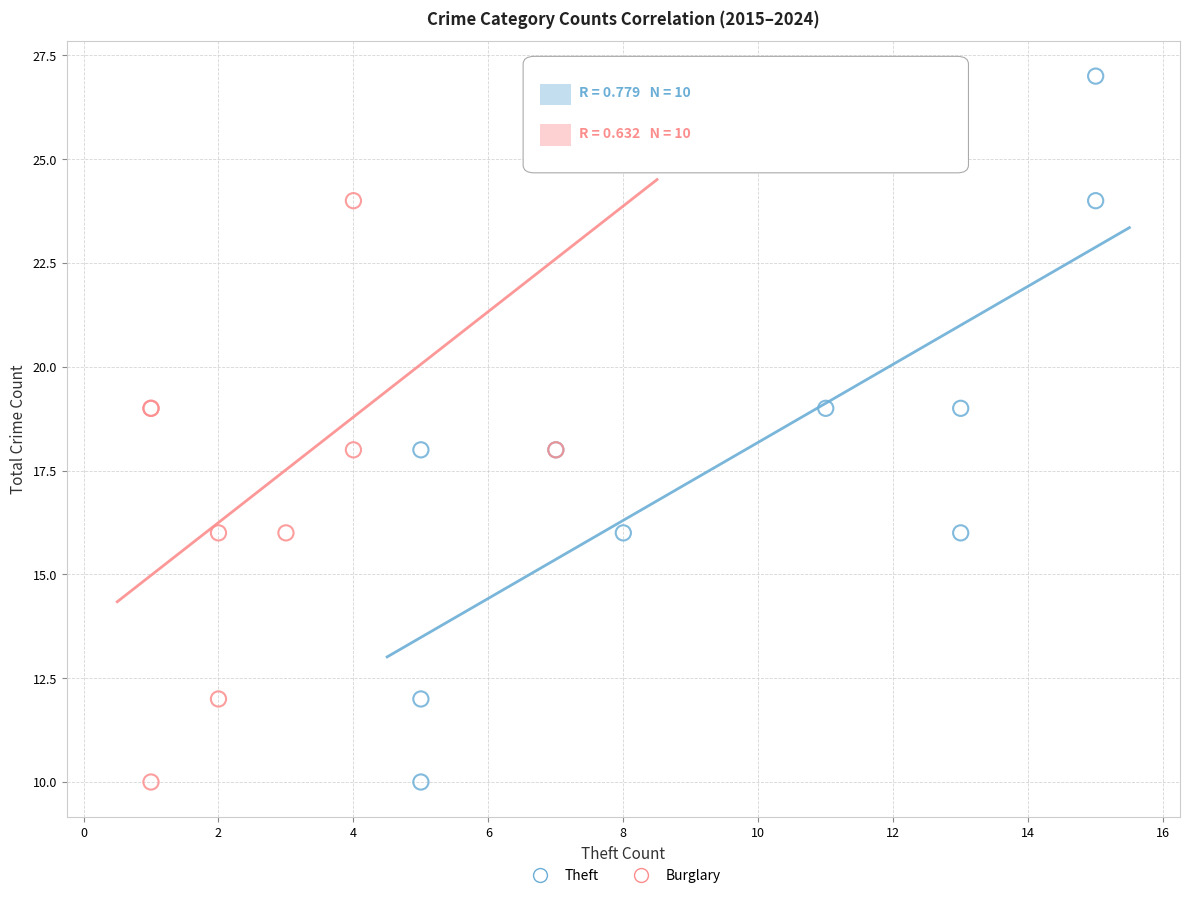

What are all the series names shown in the legend?

Theft, Burglary